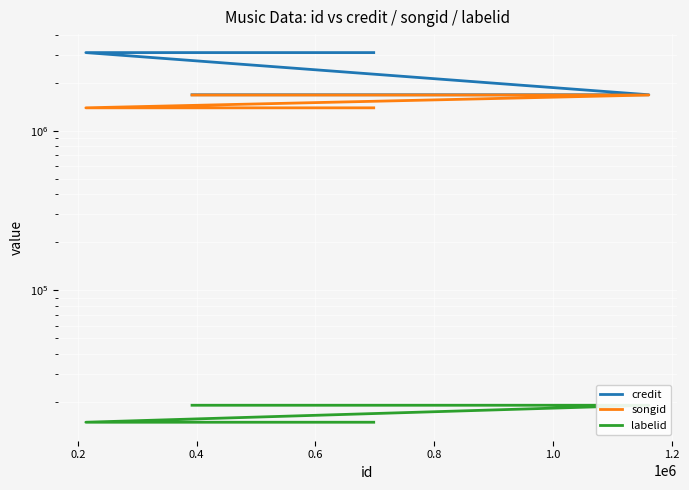

What is the approximate value of credit at 0.4?

3087853